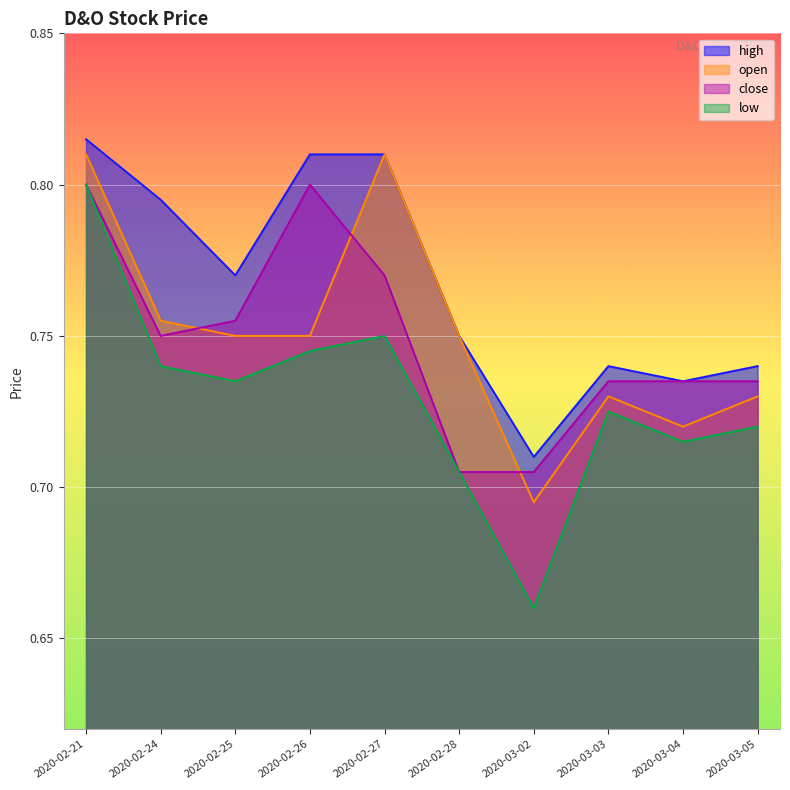

At 2020-02-28, list the series in order from smallest to largest.

close, low, high, open